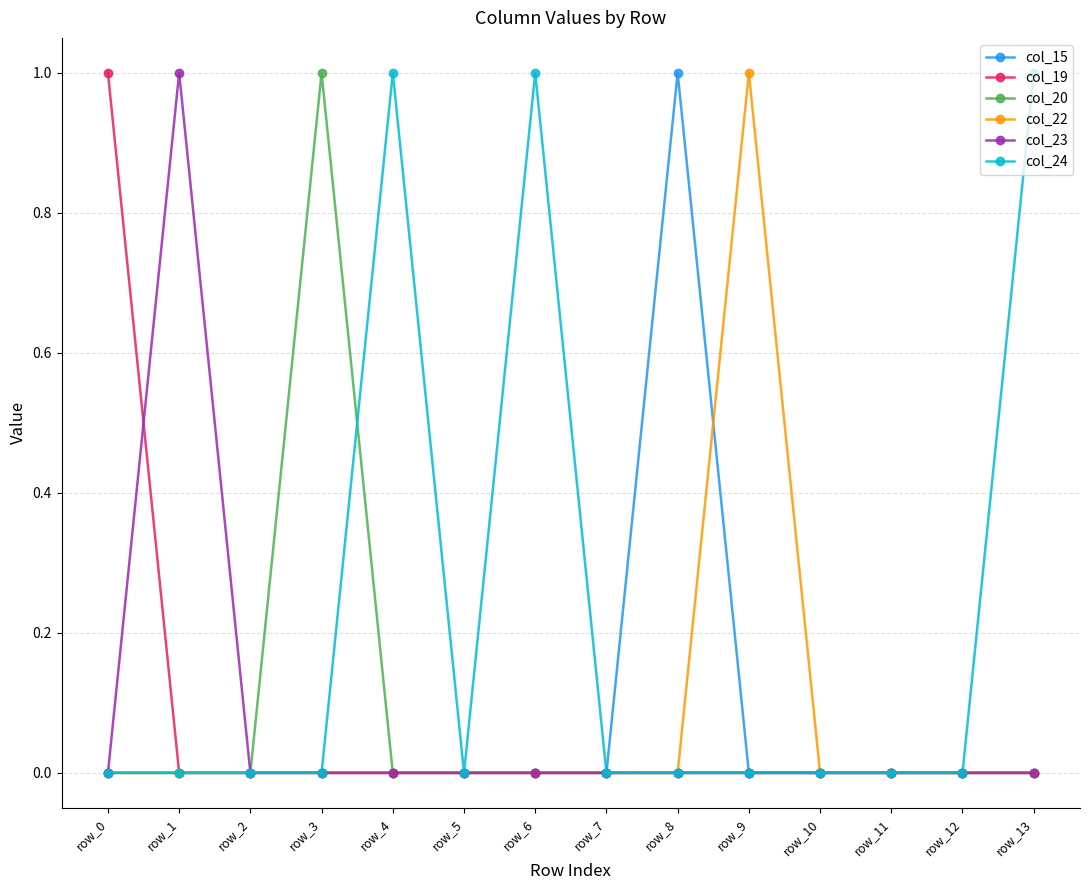

Reading right to left, what are all the values shown in this chart?

col_15: row_13=0	row_12=0	row_11=0	row_10=0	row_9=0	row_8=1	row_7=0	row_6=0	row_5=0	row_4=0	row_3=0	row_2=0	row_1=0	row_0=0
col_19: row_13=0	row_12=0	row_11=0	row_10=0	row_9=0	row_8=0	row_7=0	row_6=0	row_5=0	row_4=0	row_3=0	row_2=0	row_1=0	row_0=1
col_20: row_13=0	row_12=0	row_11=0	row_10=0	row_9=0	row_8=0	row_7=0	row_6=0	row_5=0	row_4=0	row_3=1	row_2=0	row_1=0	row_0=0
col_22: row_13=0	row_12=0	row_11=0	row_10=0	row_9=1	row_8=0	row_7=0	row_6=0	row_5=0	row_4=0	row_3=0	row_2=0	row_1=0	row_0=0
col_23: row_13=0	row_12=0	row_11=0	row_10=0	row_9=0	row_8=0	row_7=0	row_6=0	row_5=0	row_4=0	row_3=0	row_2=0	row_1=1	row_0=0
col_24: row_13=1	row_12=0	row_11=0	row_10=0	row_9=0	row_8=0	row_7=0	row_6=1	row_5=0	row_4=1	row_3=0	row_2=0	row_1=0	row_0=0